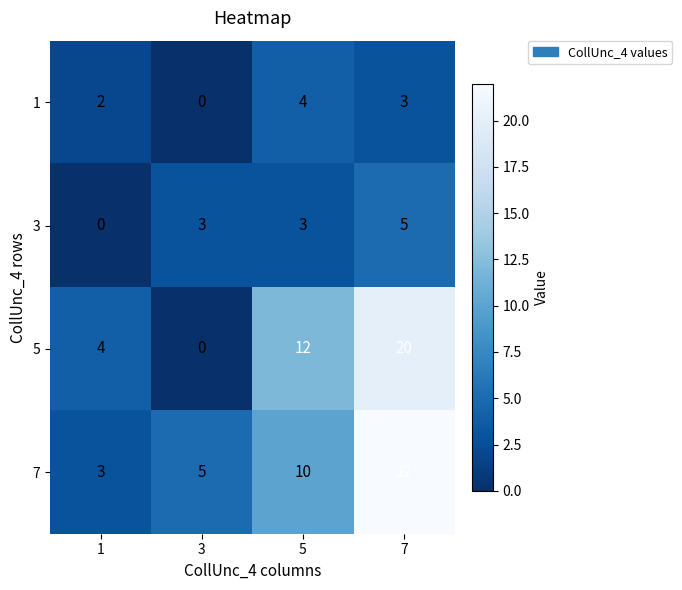

What is the difference between the second highest and minimum values in the 5 series?

12